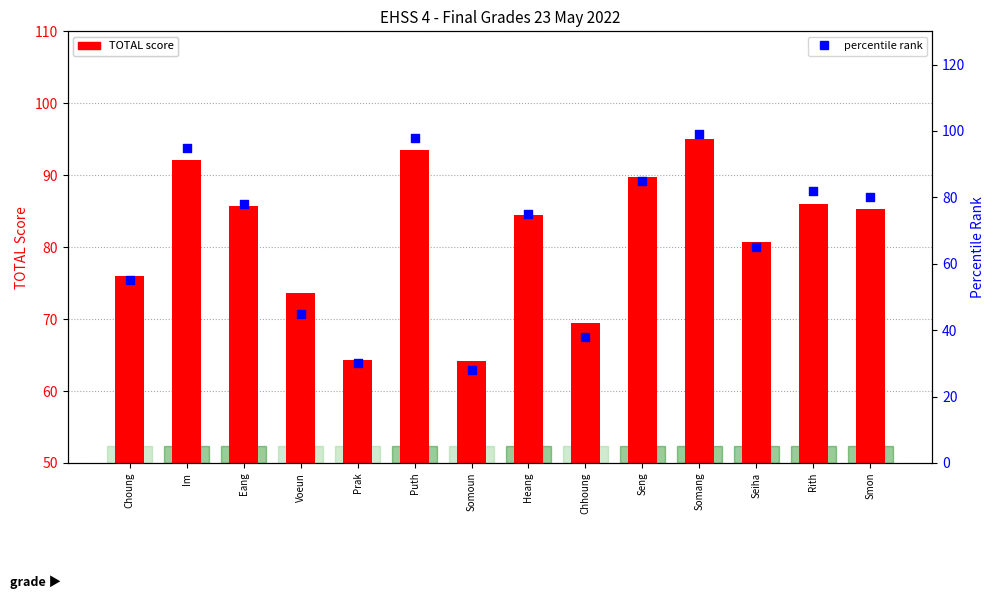

Is the value of percentile rank at Somoun greater than the value of TOTAL score at Smon?

No